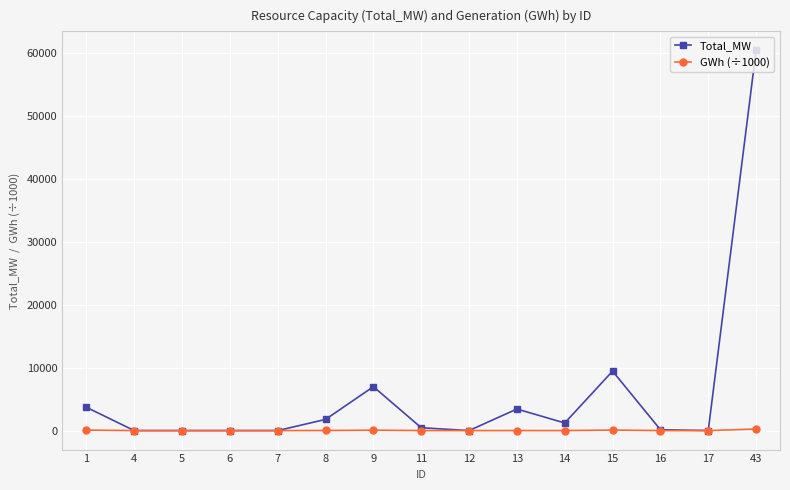

What is the value of the Total_MW point at the 7th from the left?

6979.0